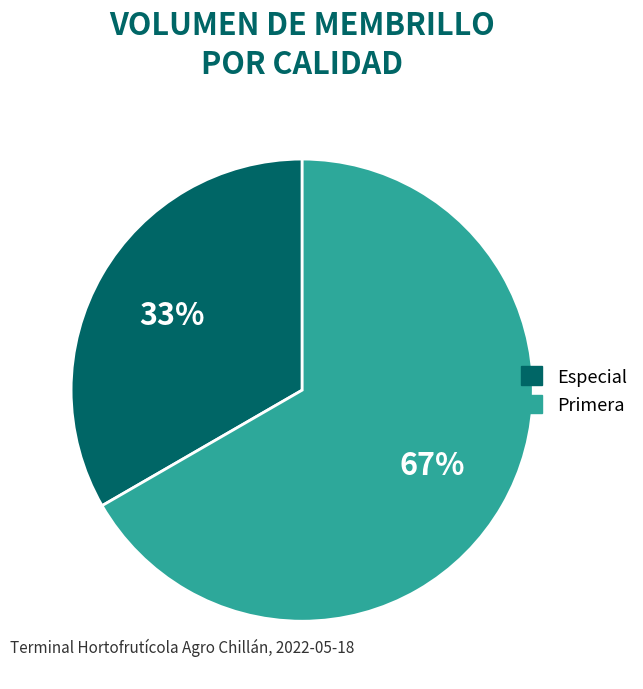

Between Primera and Especial, which is larger?

Primera